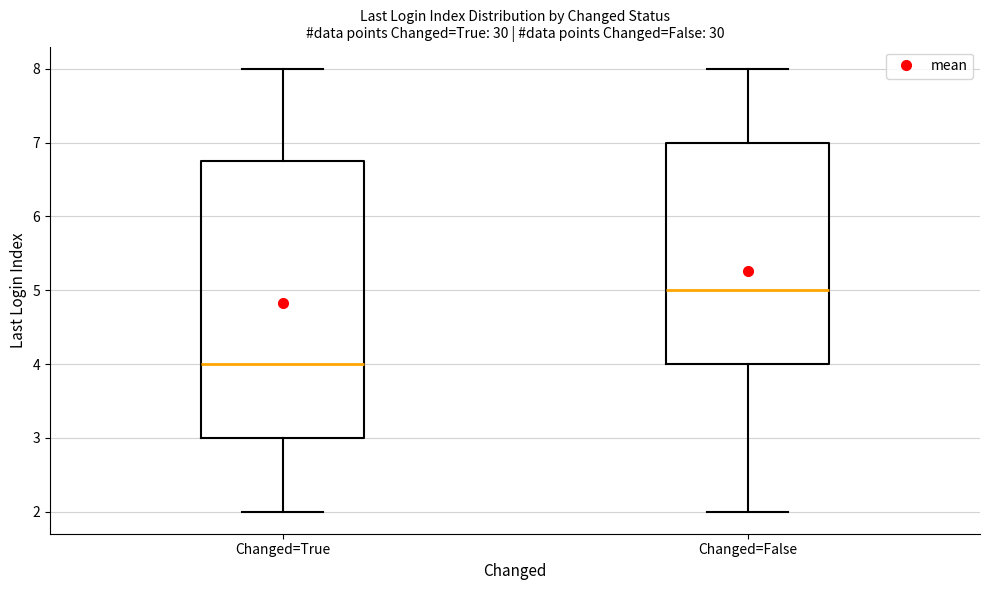

Reading left to right, transcribe this box plot: for each box, give where its median line is, the range the box spans, and where its two whiskers end, as read against the y-axis. The values are not printed on the chart, so give them approximately, as read against the axis.

Changed=True: median 4.0, box 3.0 to 6.8, whiskers 2.0 to 8.0
Changed=False: median 5.0, box 4.0 to 7.0, whiskers 2.0 to 8.0